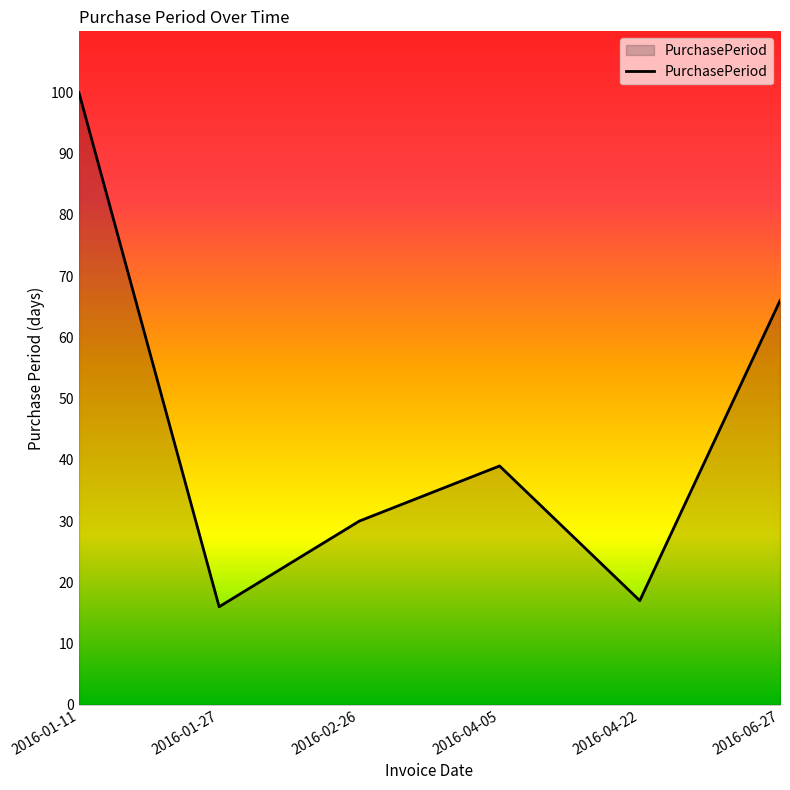

What is the difference between the values at 2016-06-27 and 2016-01-27?

50